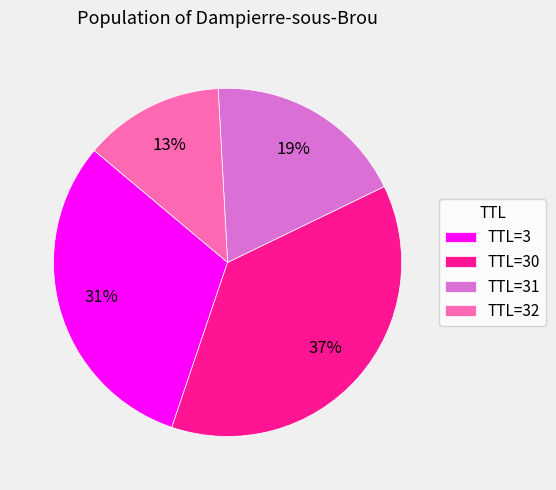

Combined, do TTL=30 and TTL=3 account for over 50%?

Yes